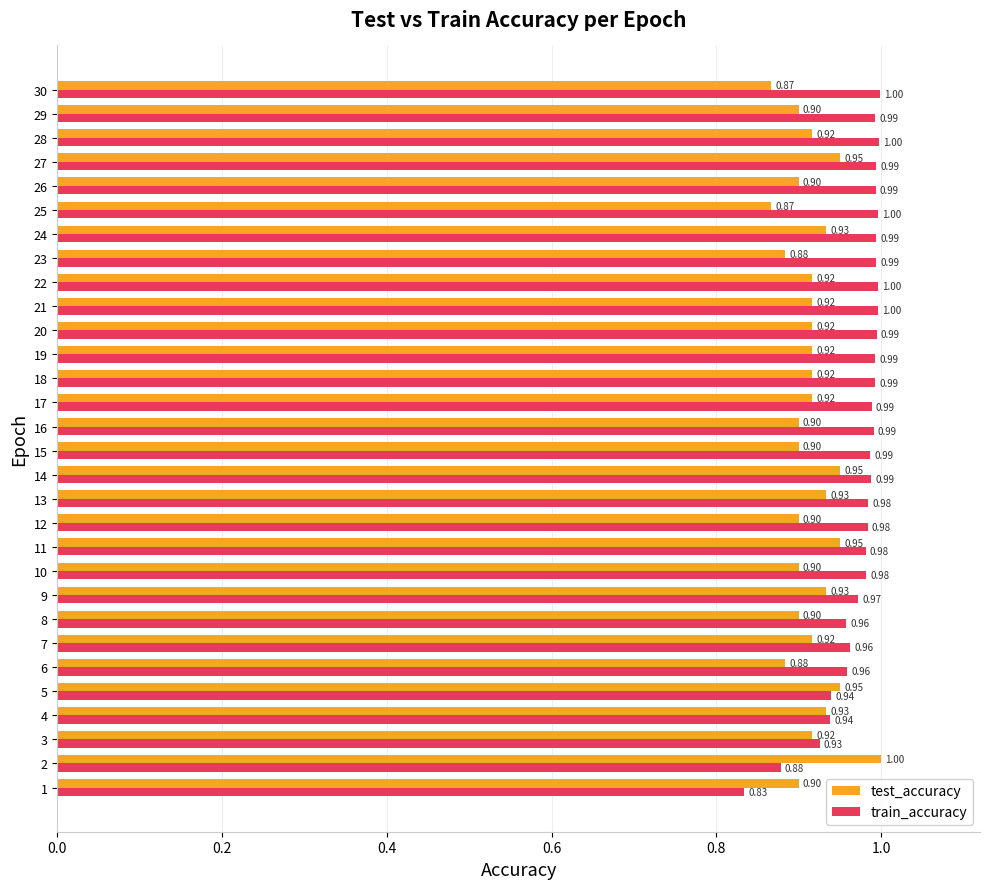

Which series has the widest spread of values?

train_accuracy